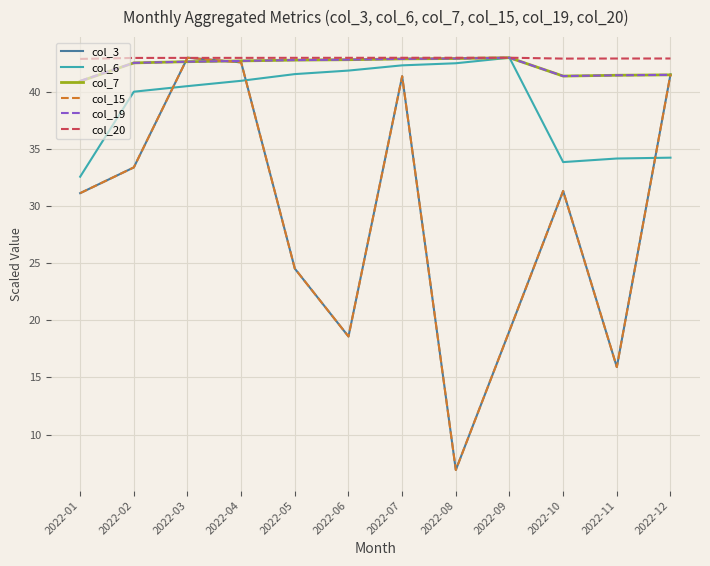

Reading left to right, what are all the values shown in this chart?

col_3: 2022-01=31.1	2022-02=33.4	2022-03=43.0	2022-04=42.6	2022-05=24.5	2022-06=18.6	2022-07=41.4	2022-08=6.9	2022-09=19.1	2022-10=31.3	2022-11=15.9	2022-12=41.5
col_6: 2022-01=32.6	2022-02=40.0	2022-03=40.5	2022-04=41.0	2022-05=41.6	2022-06=41.9	2022-07=42.3	2022-08=42.5	2022-09=43.0	2022-10=33.9	2022-11=34.2	2022-12=34.2
col_7: 2022-01=40.9	2022-02=42.5	2022-03=42.7	2022-04=42.7	2022-05=42.8	2022-06=42.8	2022-07=42.9	2022-08=42.9	2022-09=43.0	2022-10=41.4	2022-11=41.5	2022-12=41.5
col_15: 2022-01=31.1	2022-02=33.4	2022-03=43.0	2022-04=42.6	2022-05=24.5	2022-06=18.6	2022-07=41.4	2022-08=6.9	2022-09=19.1	2022-10=31.3	2022-11=15.9	2022-12=41.5
col_19: 2022-01=41.0	2022-02=42.5	2022-03=42.7	2022-04=42.7	2022-05=42.8	2022-06=42.8	2022-07=42.9	2022-08=42.9	2022-09=43.0	2022-10=41.4	2022-11=41.5	2022-12=41.5
col_20: 2022-01=42.9	2022-02=43.0	2022-03=43.0	2022-04=43.0	2022-05=43.0	2022-06=43.0	2022-07=43.0	2022-08=43.0	2022-09=43.0	2022-10=42.9	2022-11=42.9	2022-12=42.9